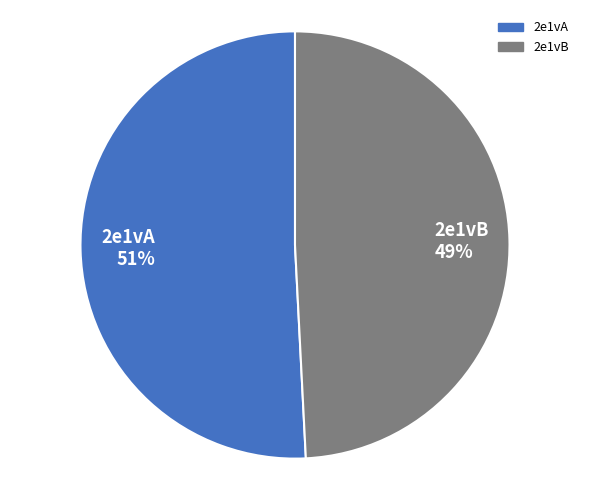

To the nearest percent, what portion does 2e1vA represent?

51%